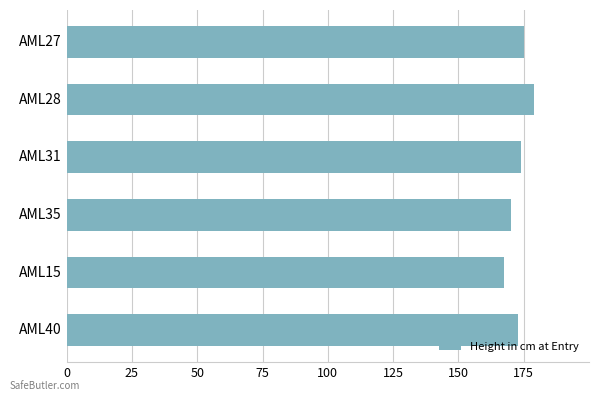

Read the value at AML40.

172.7